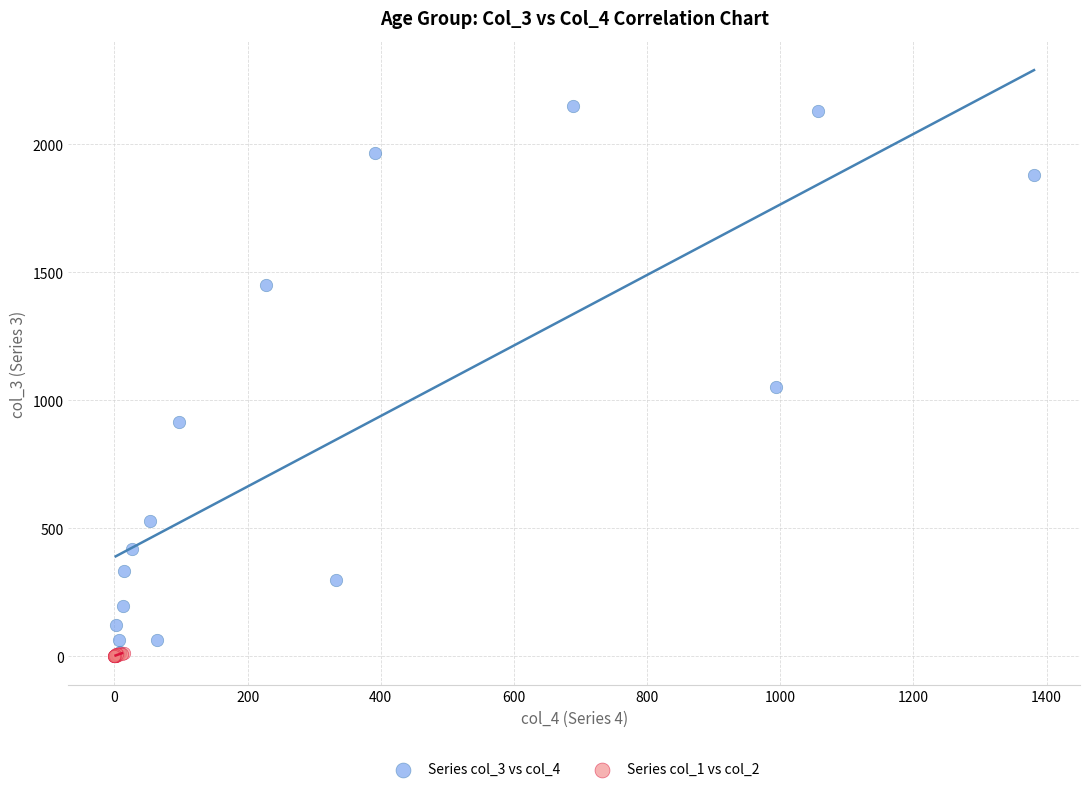

Which series contains the highest Y value?

Series col_3 vs col_4